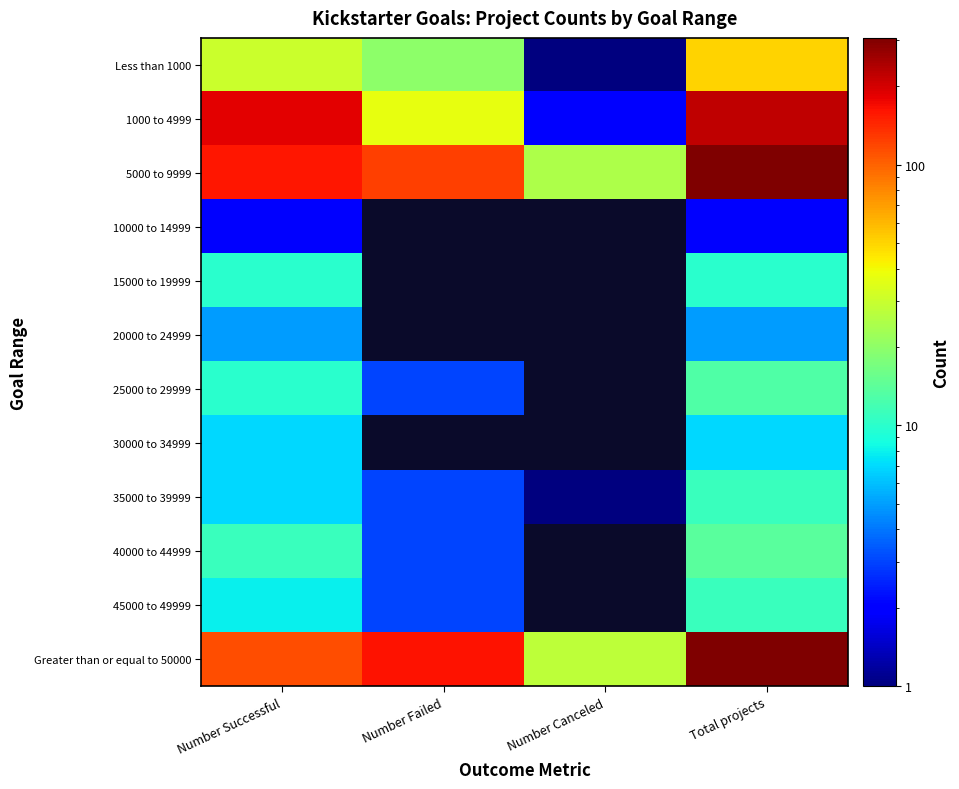

Reading left to right, transcribe all the data shown in this chart.

Less than 1000: Number Successful=30.0	Number Failed=20.0	Number Canceled=1.0	Total projects=51.0
1000 to 4999: Number Successful=185.0	Number Failed=37.0	Number Canceled=2.0	Total projects=224.0
5000 to 9999: Number Successful=157.0	Number Failed=125.0	Number Canceled=25.0	Total projects=307.0
10000 to 14999: Number Successful=2.0	Number Failed=0.1	Number Canceled=0.1	Total projects=2.0
15000 to 19999: Number Successful=10.0	Number Failed=0.1	Number Canceled=0.1	Total projects=10.0
20000 to 24999: Number Successful=5.0	Number Failed=0.1	Number Canceled=0.1	Total projects=5.0
25000 to 29999: Number Successful=10.0	Number Failed=3.0	Number Canceled=0.1	Total projects=13.0
30000 to 34999: Number Successful=7.0	Number Failed=0.1	Number Canceled=0.1	Total projects=7.0
35000 to 39999: Number Successful=7.0	Number Failed=3.0	Number Canceled=1.0	Total projects=11.0
40000 to 44999: Number Successful=11.0	Number Failed=3.0	Number Canceled=0.1	Total projects=14.0
45000 to 49999: Number Successful=8.0	Number Failed=3.0	Number Canceled=0.1	Total projects=11.0
Greater than or equal to 50000: Number Successful=114.0	Number Failed=163.0	Number Canceled=28.0	Total projects=305.0